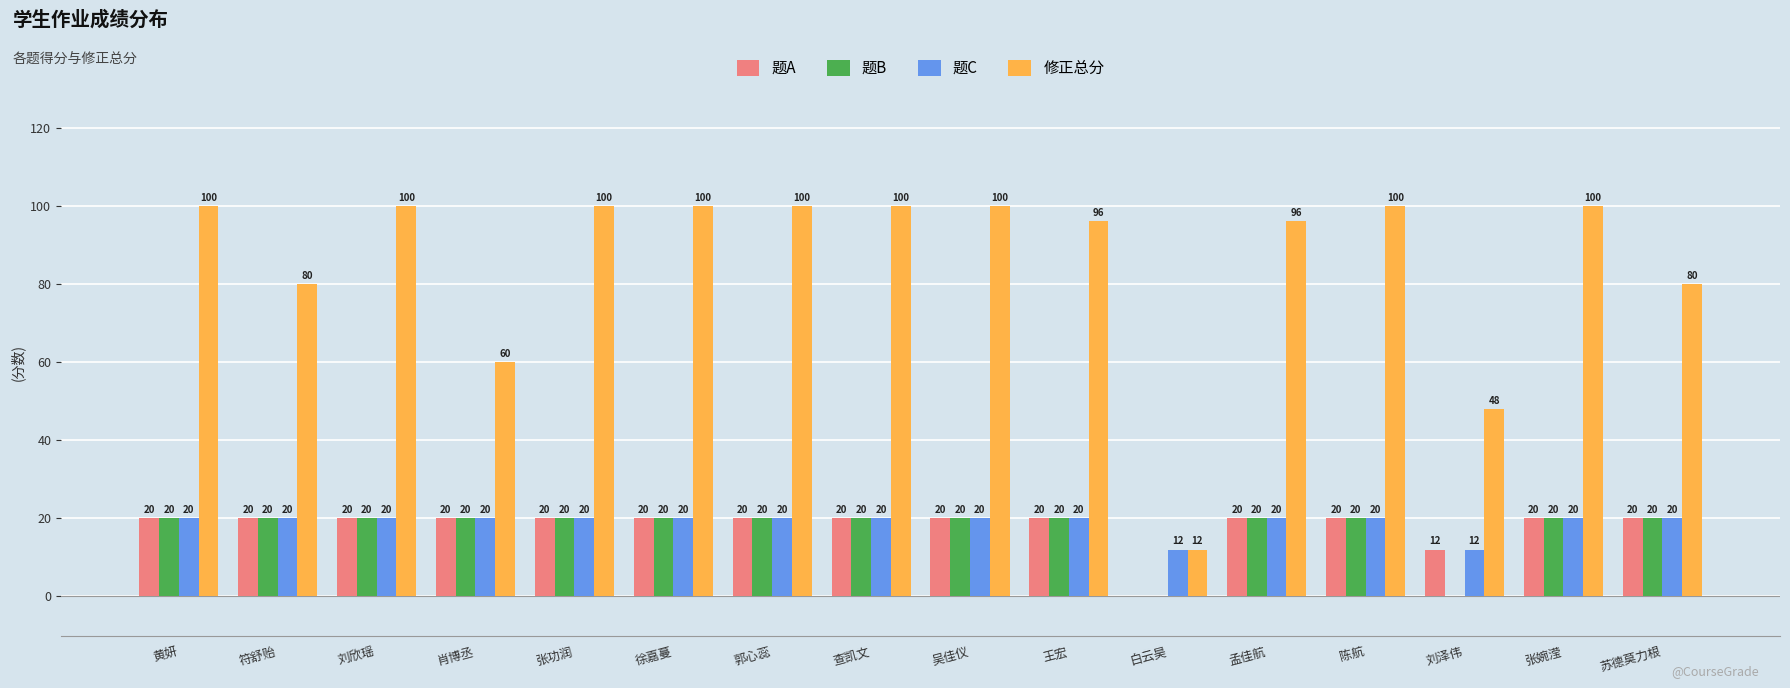

Which series has the largest total across all categories?

修正总分